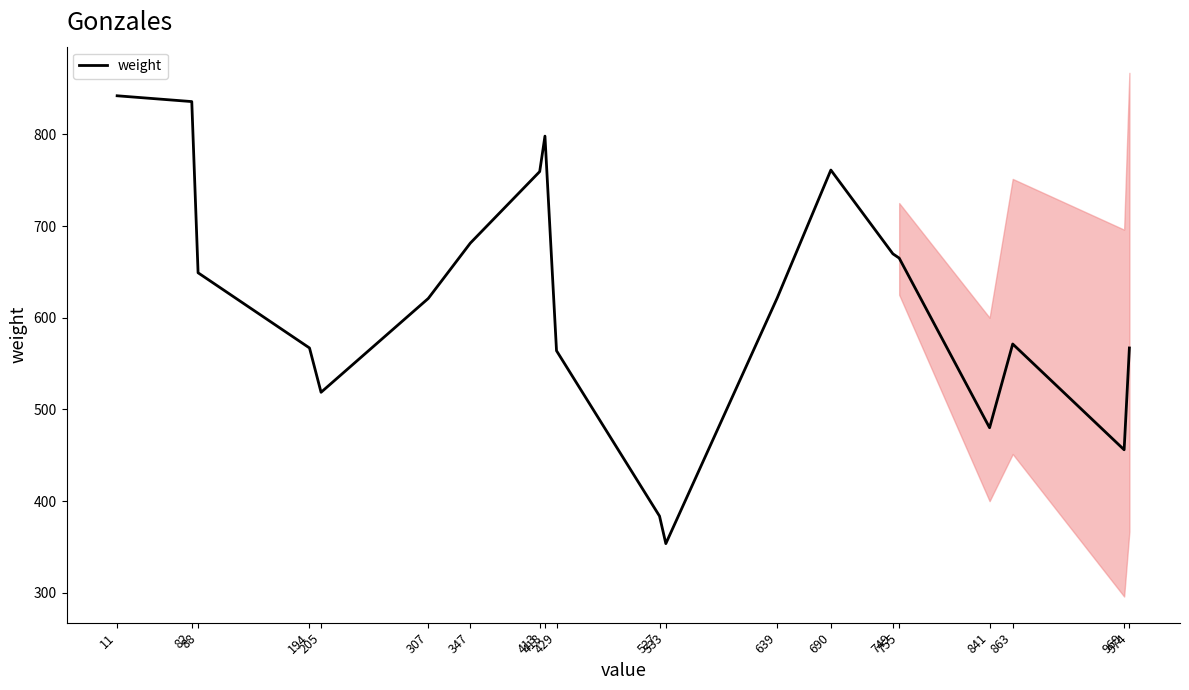

What is the maximum value shown in the chart?

842.0